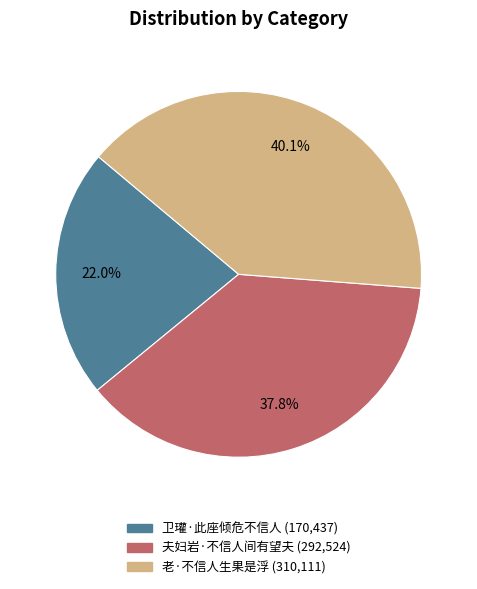

To the nearest percent, what is the average slice percentage?

33%